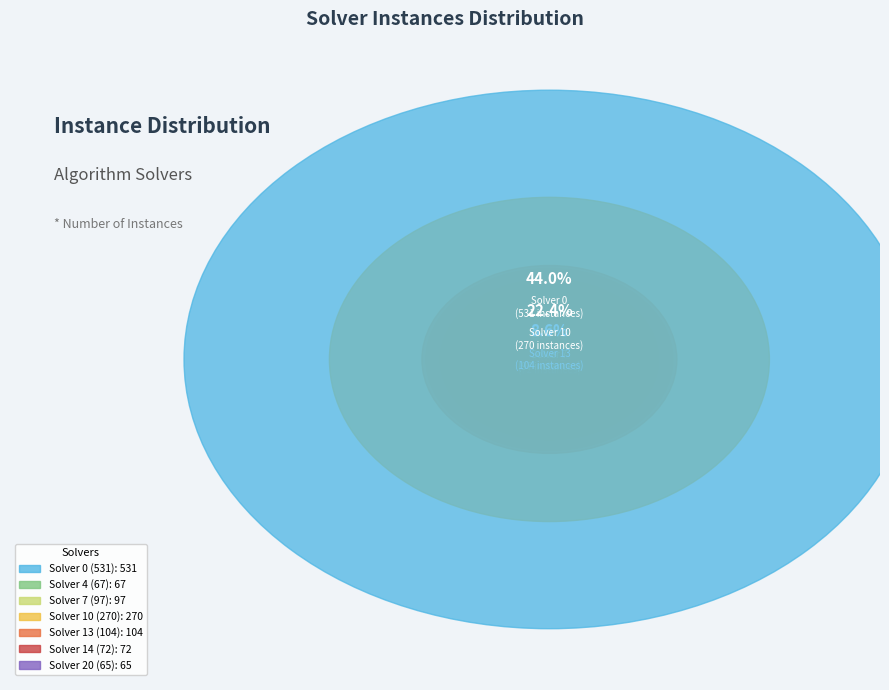

Does Solver 14 (72) account for over 50% of the chart?

No